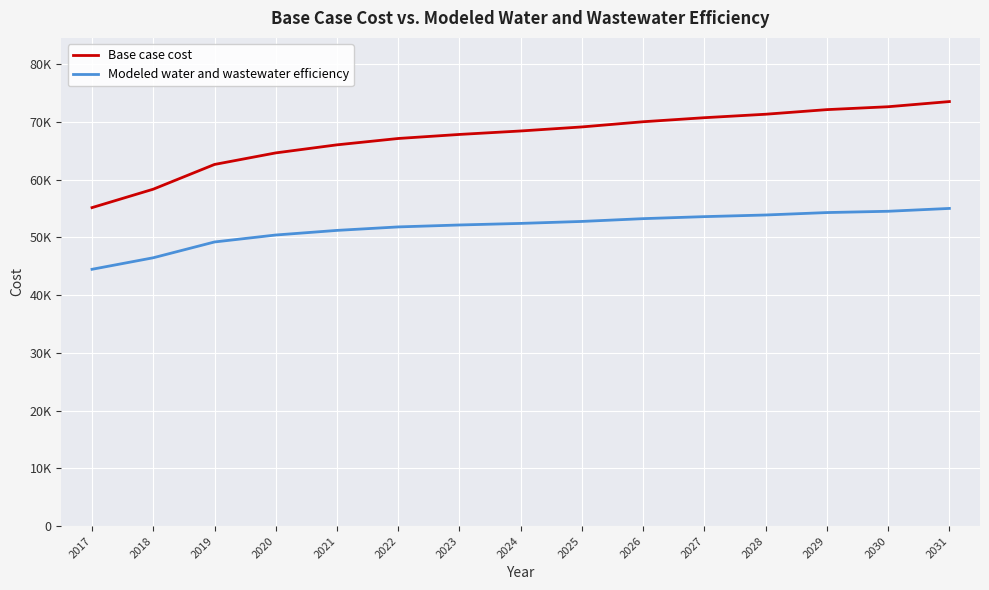

What are all the series names shown in the legend?

Base case cost, Modeled water and wastewater efficiency